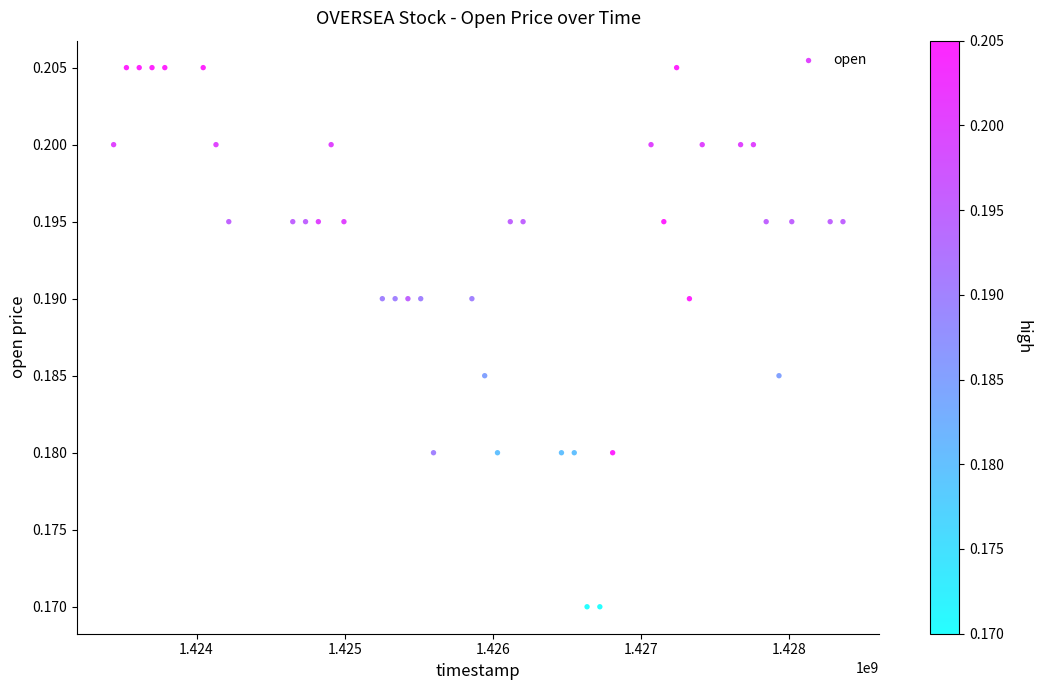

What is the range of X values (max minus min)?

4924800.0